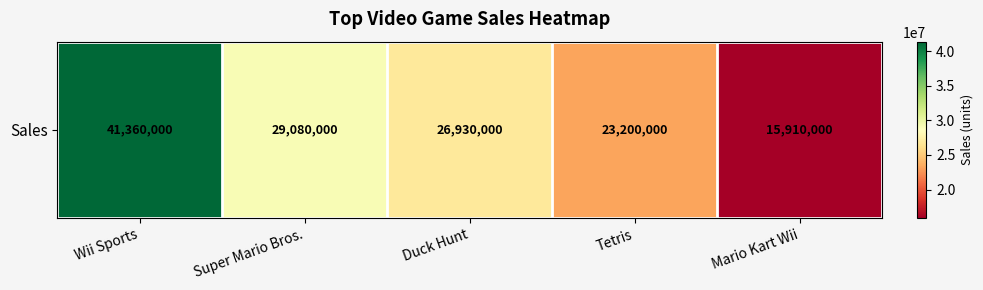

Where does the data first go above 26930000?

Wii Sports